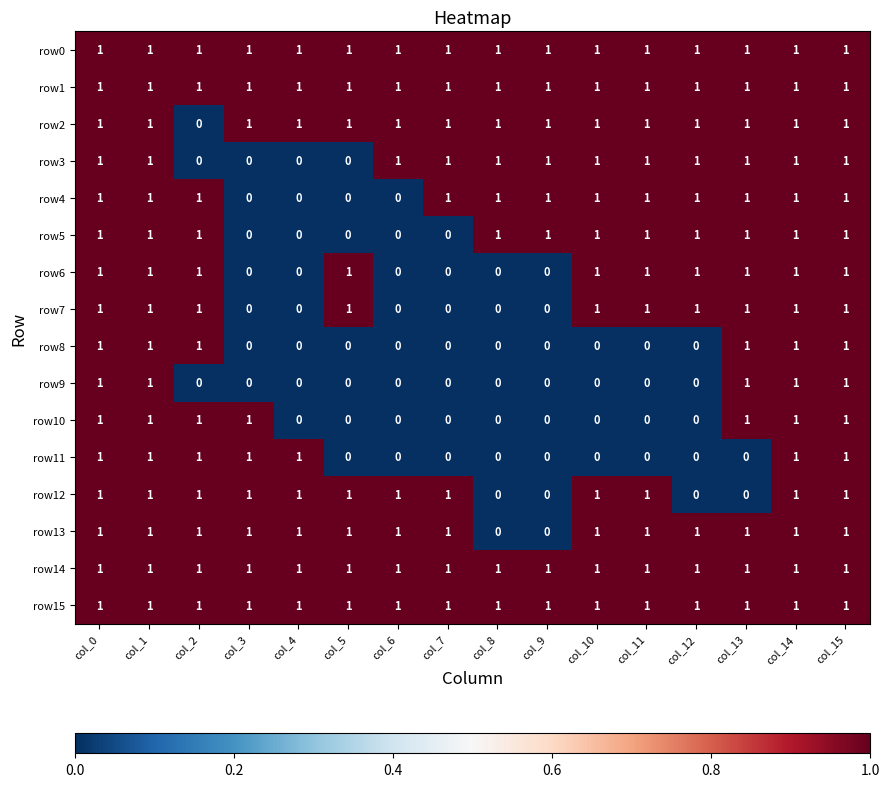

Is the value of row10 at col_4 greater than the value of row9 at col_0?

No